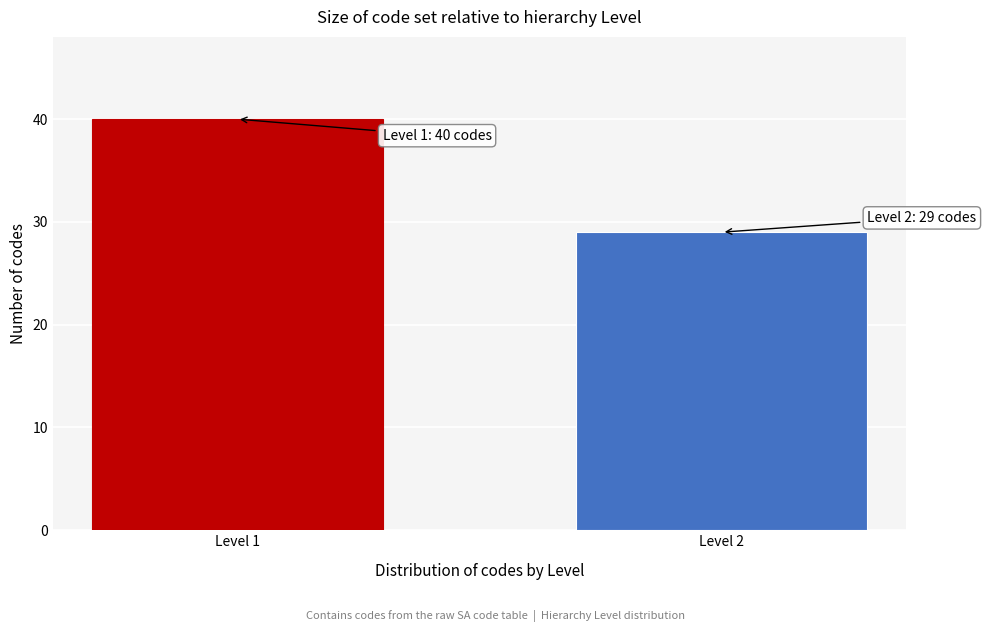

Reading left to right, what are all the values shown in this chart?

40	29